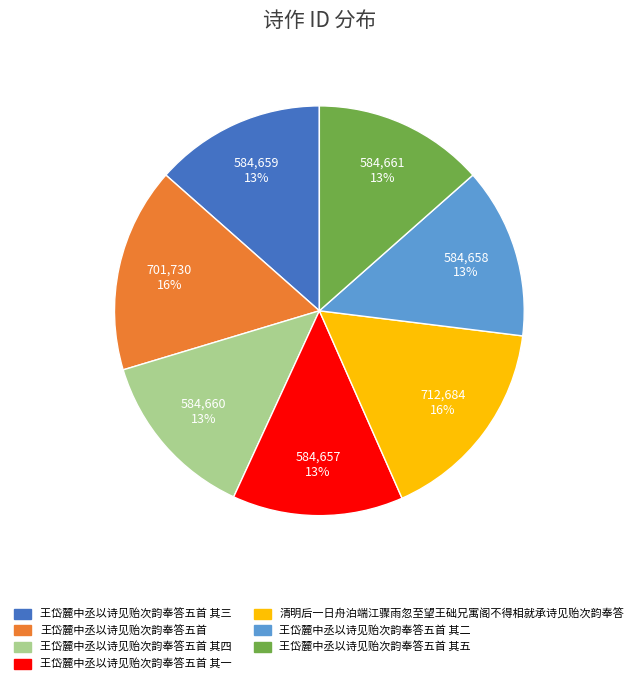

To the nearest percent, what is the average slice percentage?

14%